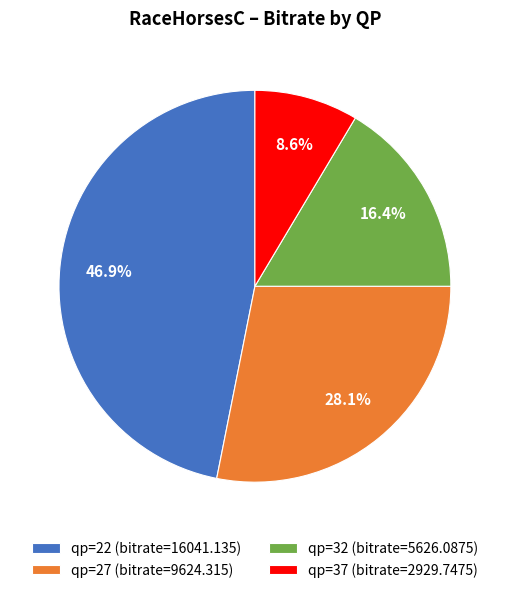

What is the smallest slice in the pie chart?

qp=37 (bitrate=2929.7475)